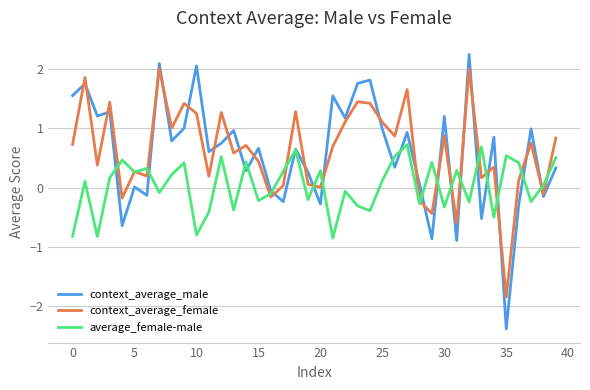

Rank the series by their maximum value, from highest to lowest.

context_average_male, context_average_female, average_female-male